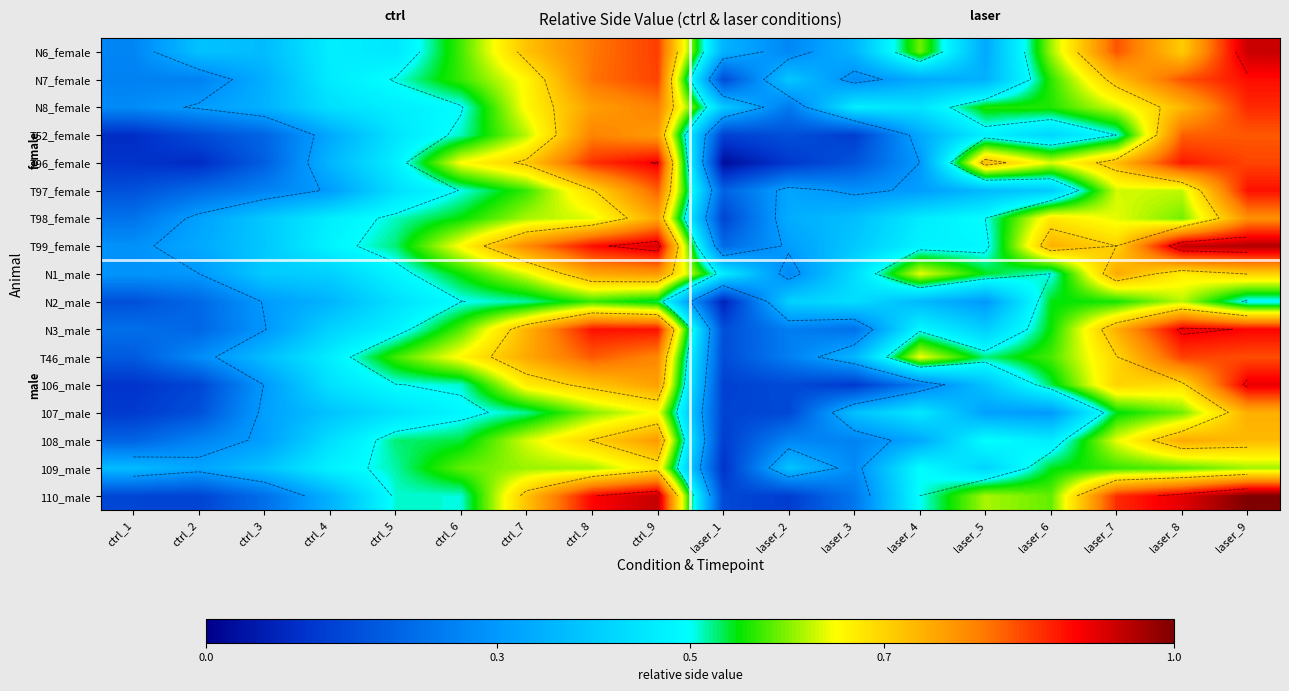

What is the difference between the maximum and minimum values in the N7_female series?

0.7